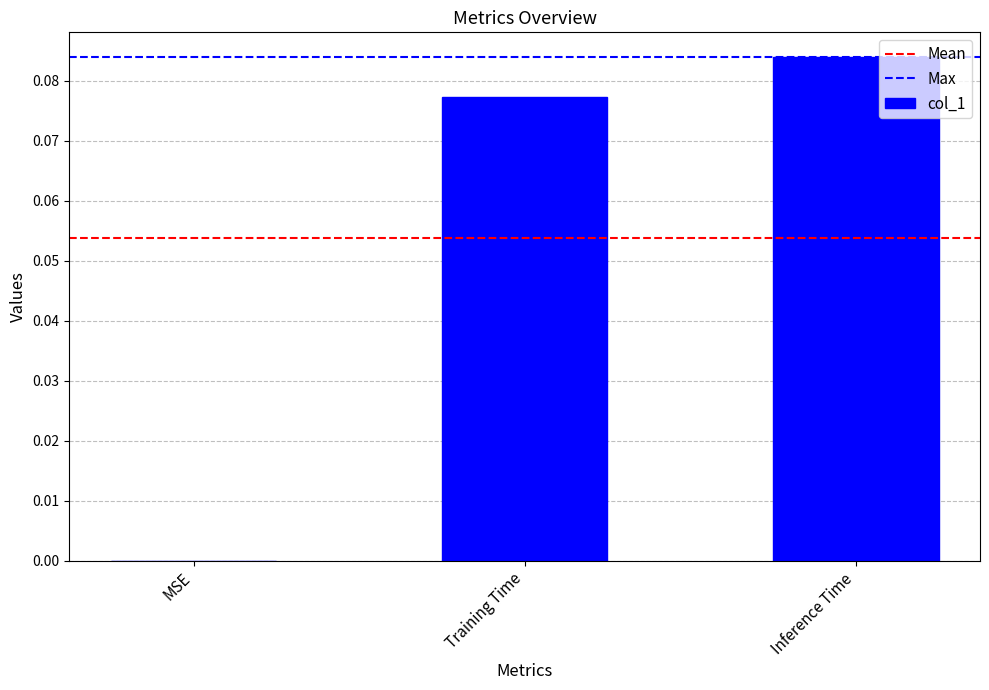

Which has a higher value, Training Time or Inference Time?

Inference Time